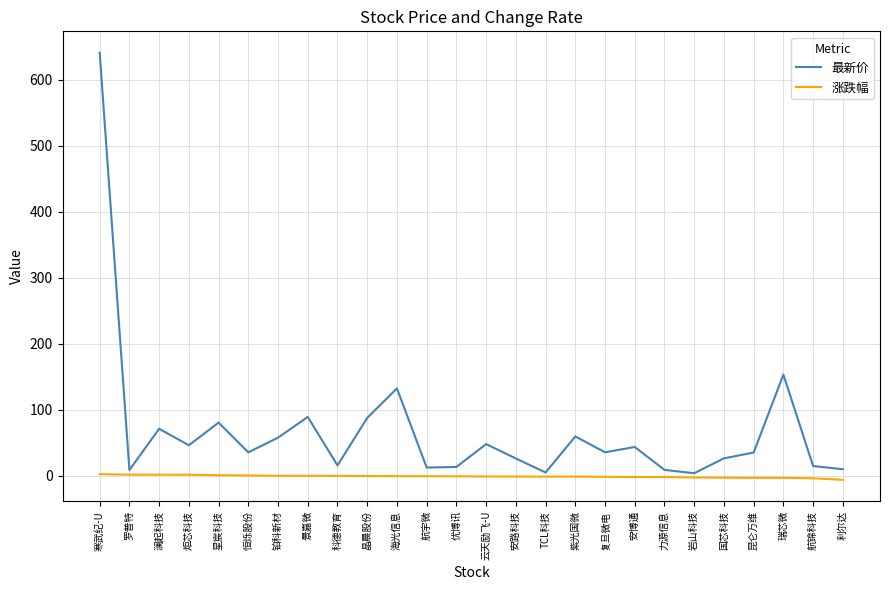

The value of 涨跌幅 at 岩山科技 is -2.5. True or false?

True